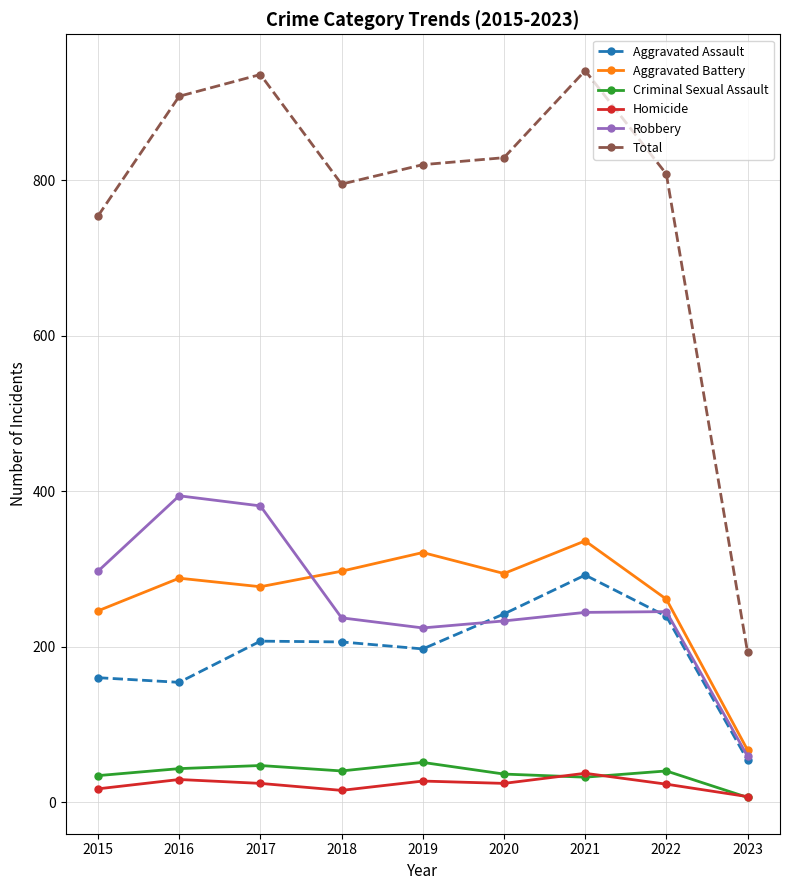

How many values in the Criminal Sexual Assault series are below 40?

4